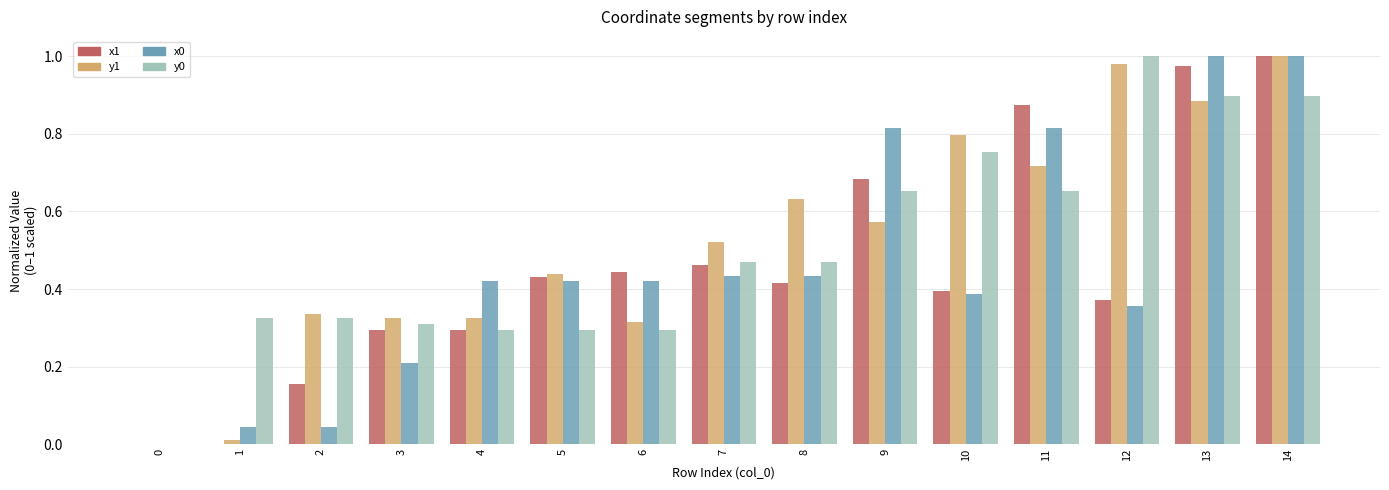

What is the sum of all x0 values?

6.8